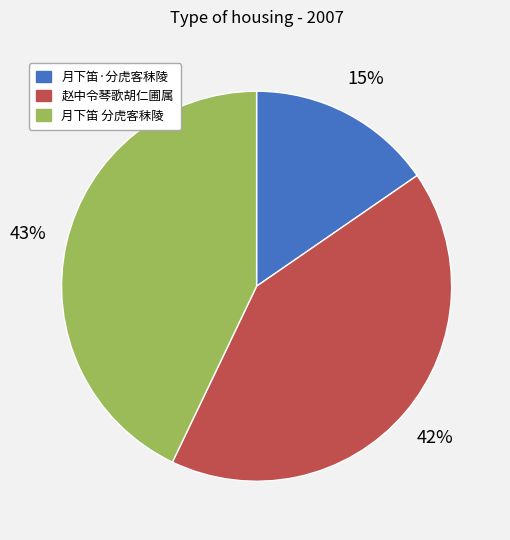

Is there a majority slice in this chart?

No